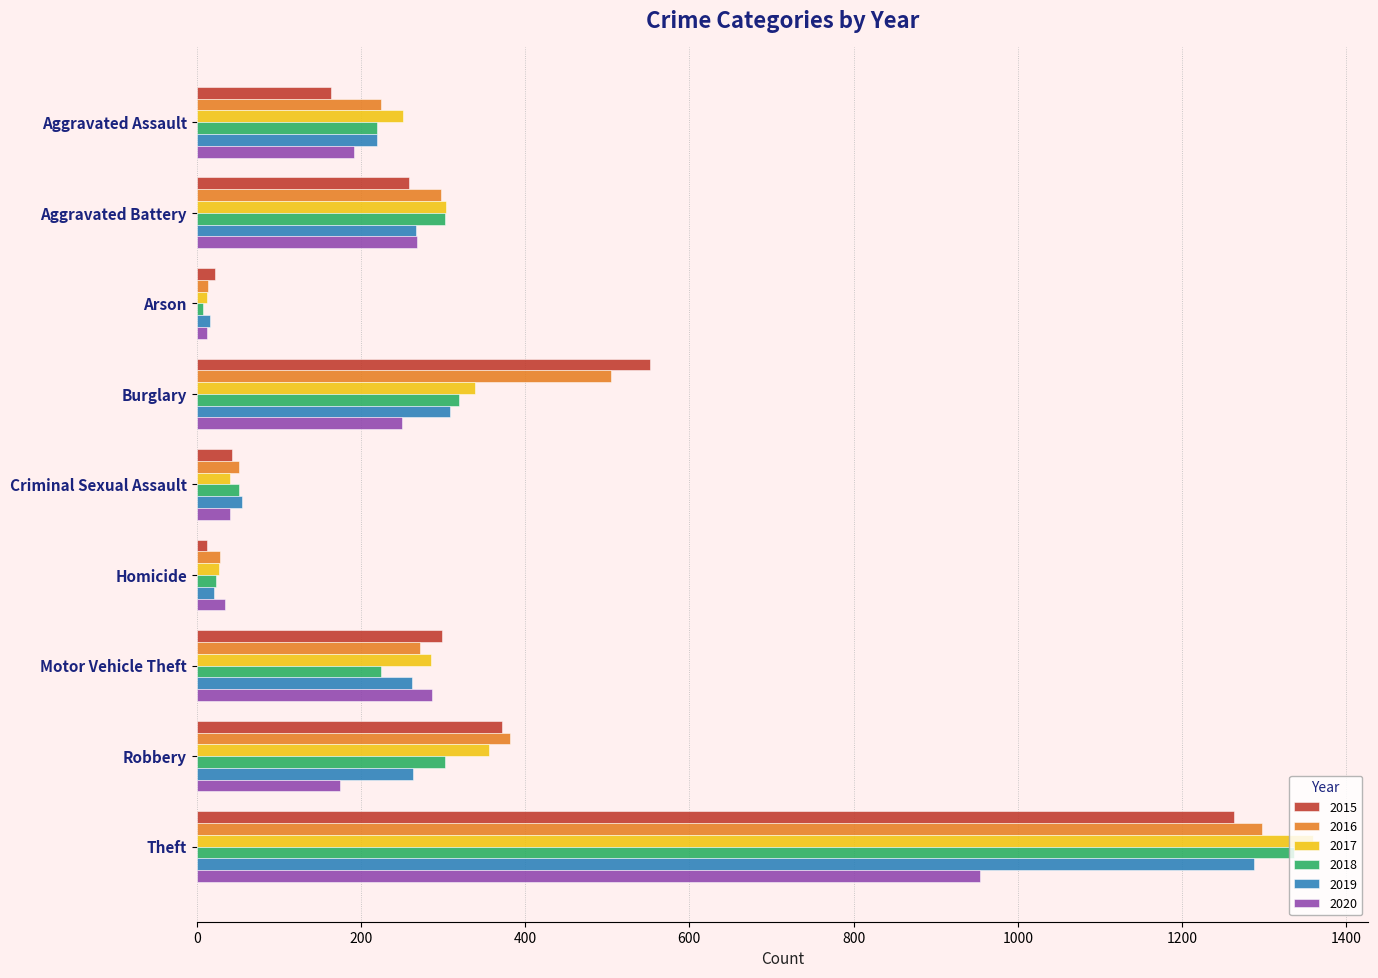

What are all the series names shown in the legend?

2015, 2016, 2017, 2018, 2019, 2020